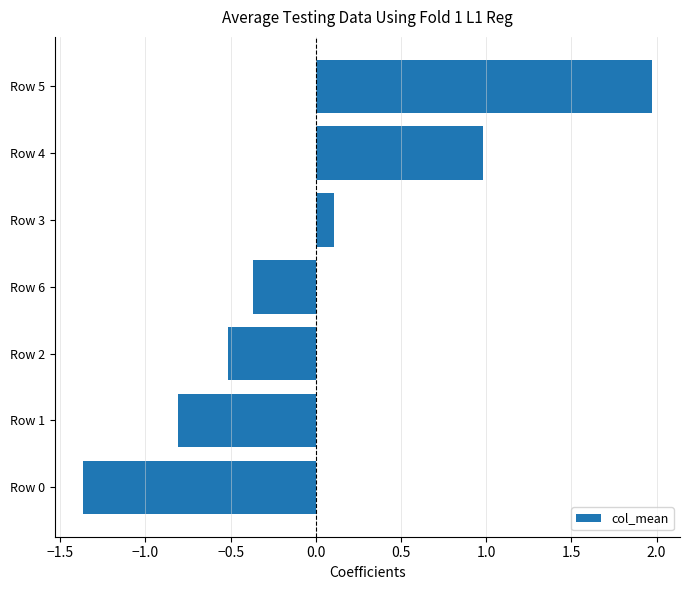

What is the difference between the second highest and minimum values?

2.3